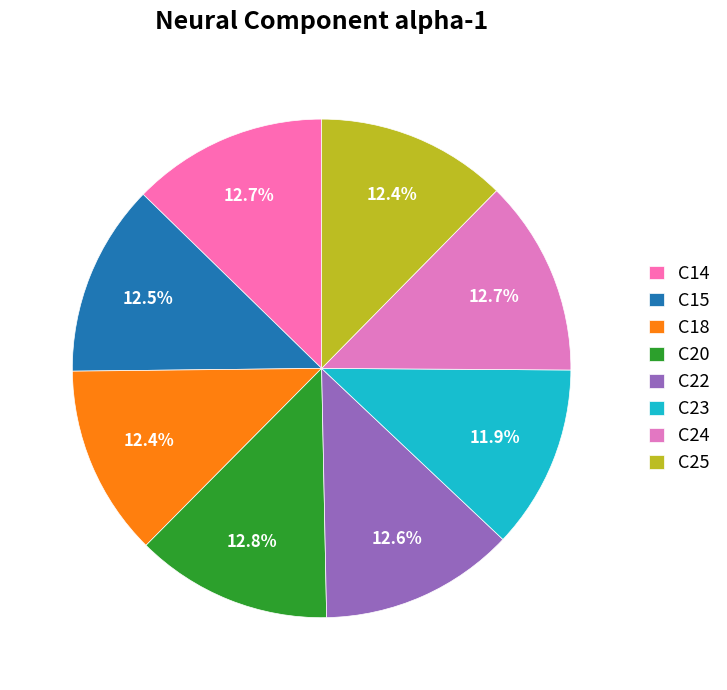

Count the number of slices in the pie.

8